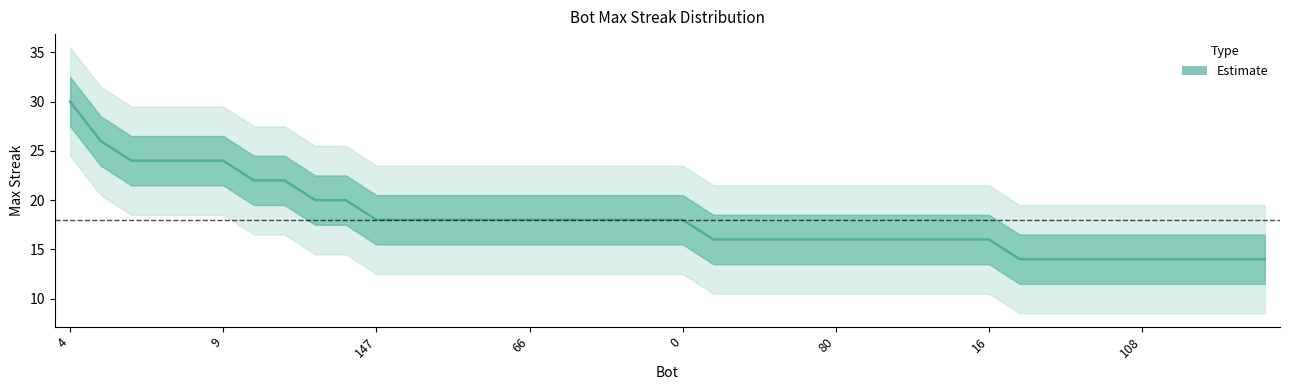

At which category does the chart reach its minimum across all series?

144